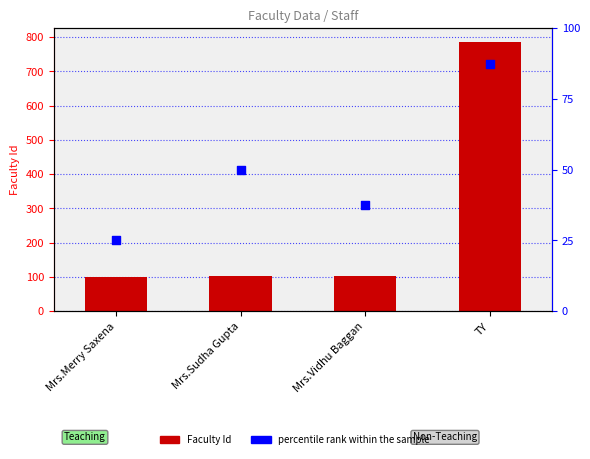

At which category is the sum across all series the highest?

TY